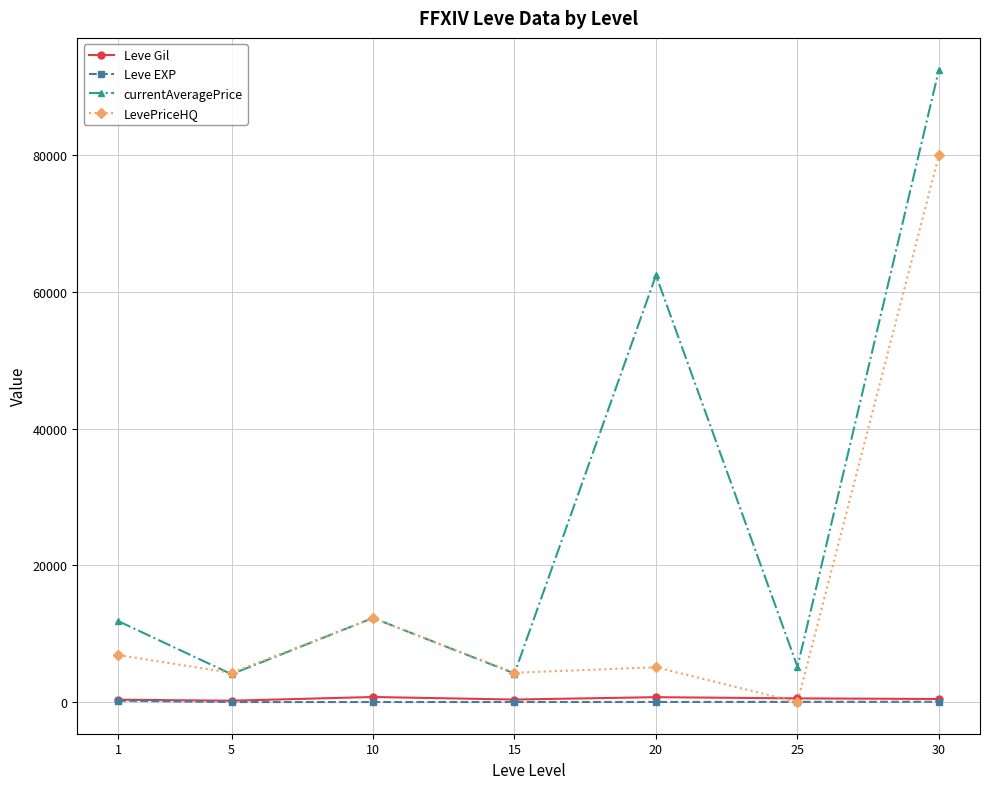

Is the value of currentAveragePrice at 10 greater than the value of Leve EXP at 5?

Yes